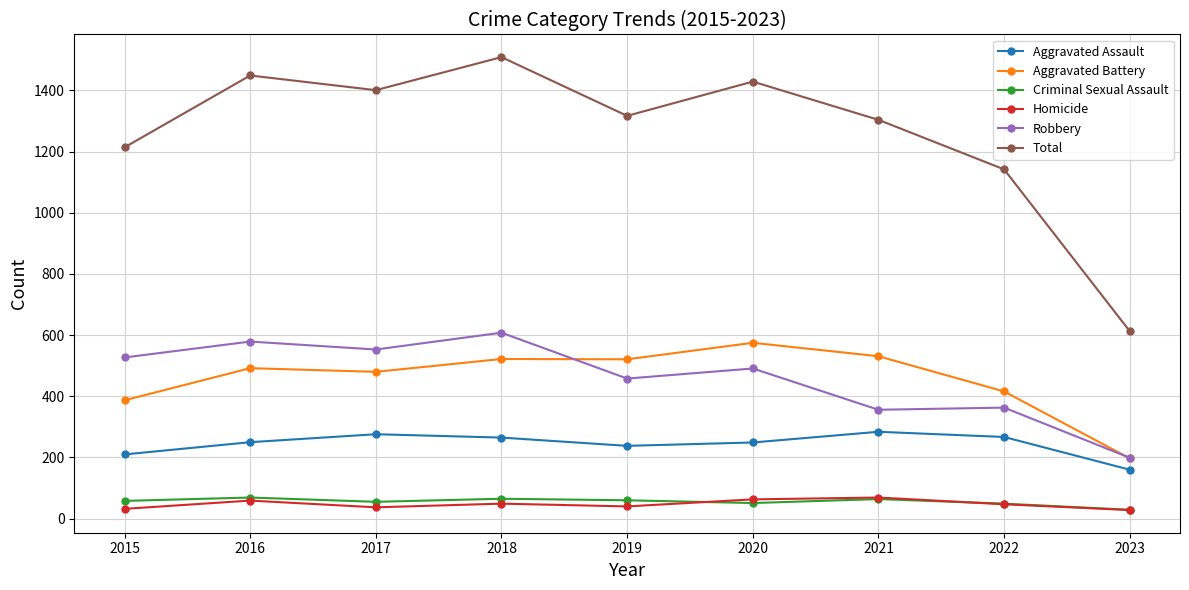

What is the approximate value of Criminal Sexual Assault at 2018?

65